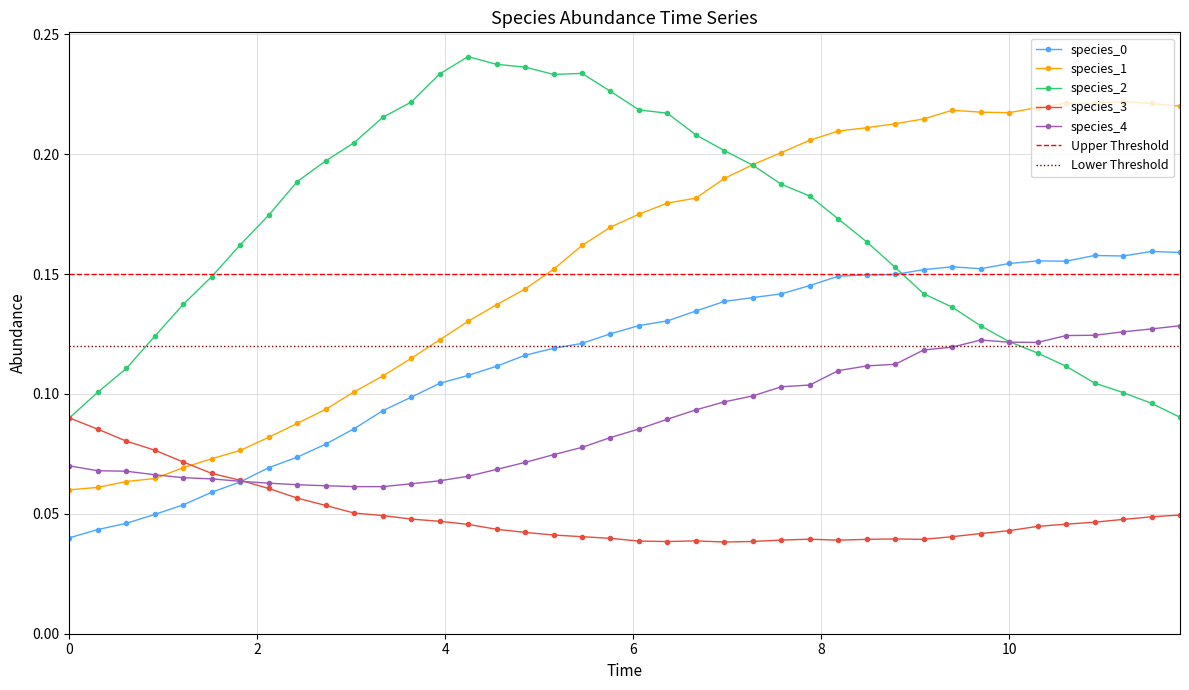

How many data points does each series have?

40